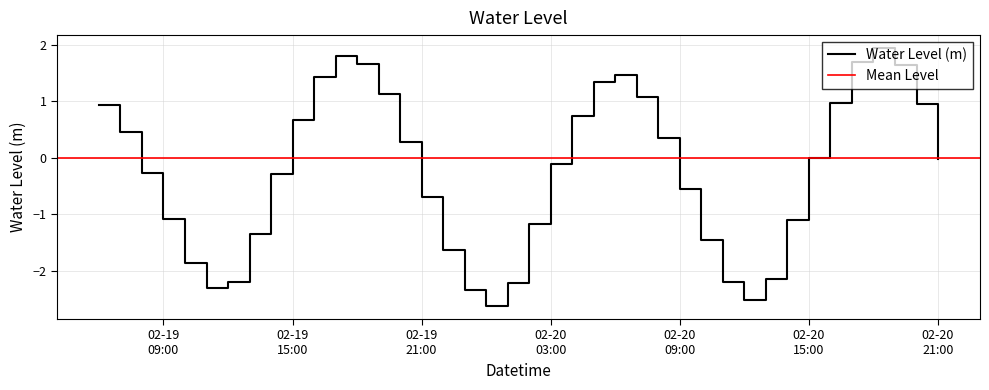

Which label corresponds to the largest value in the chart?

2023-02-20 18:00:00